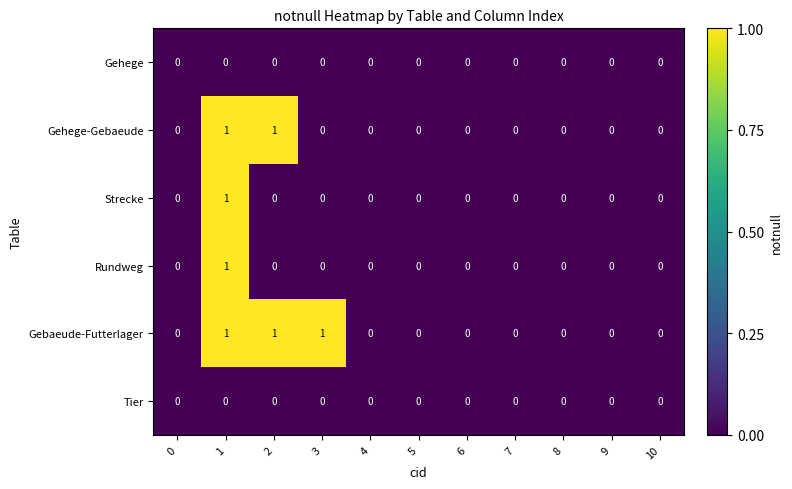

How many Gehege-Gebaeude values are between 0 and 1?

11